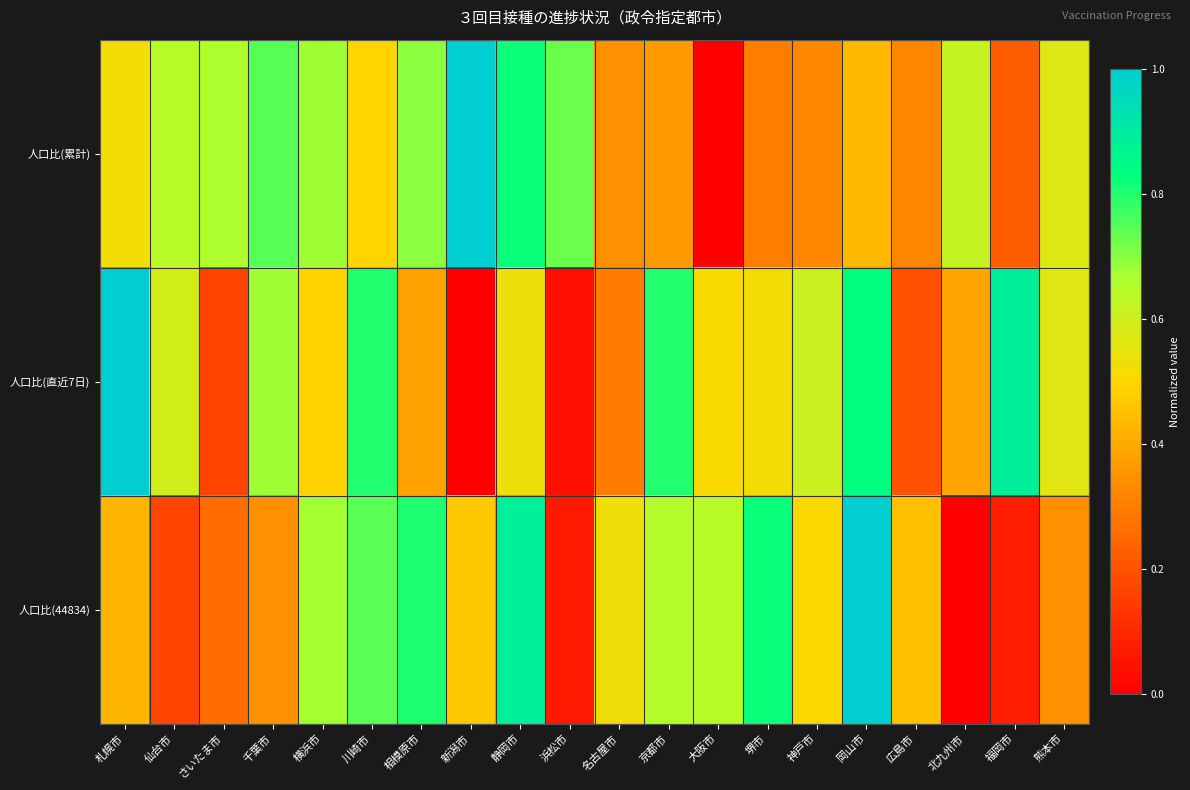

What is the total value across all series at 岡山市?

2.3